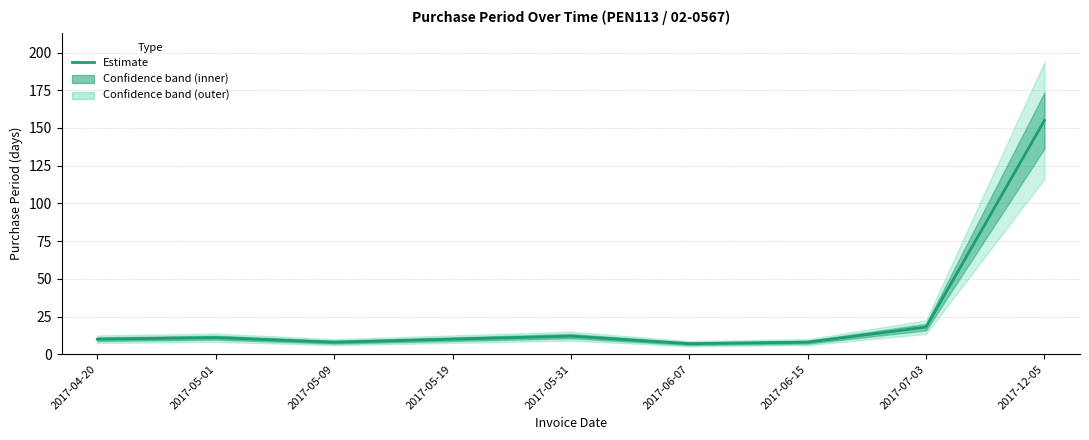

What is the label of the 6th point from the left?

2017-06-07